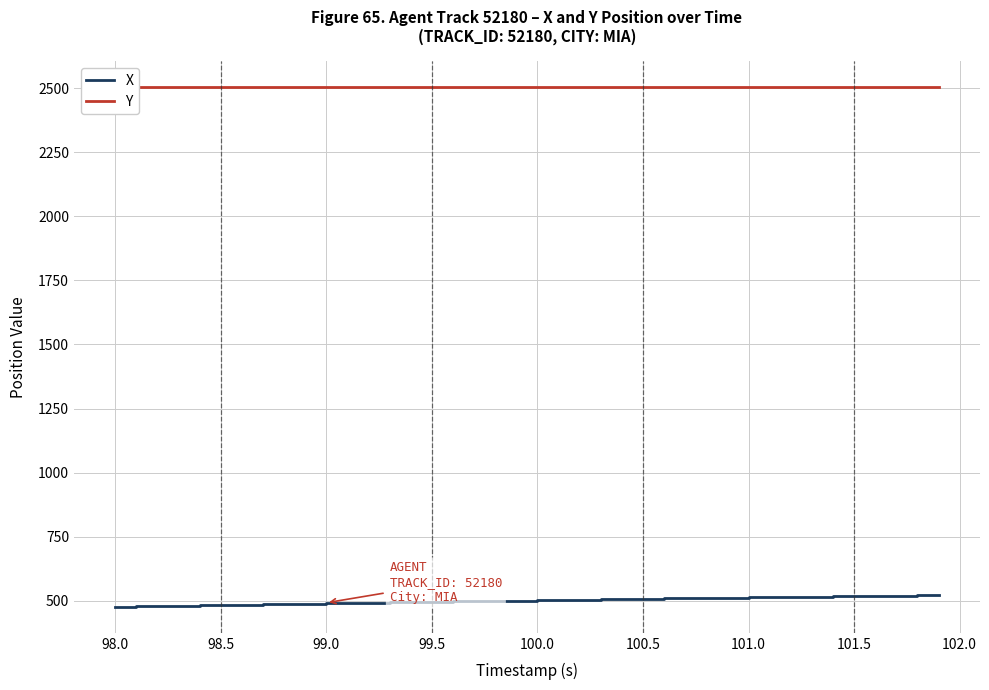

True or false: X has a value of 814.0 at 101.5.

False